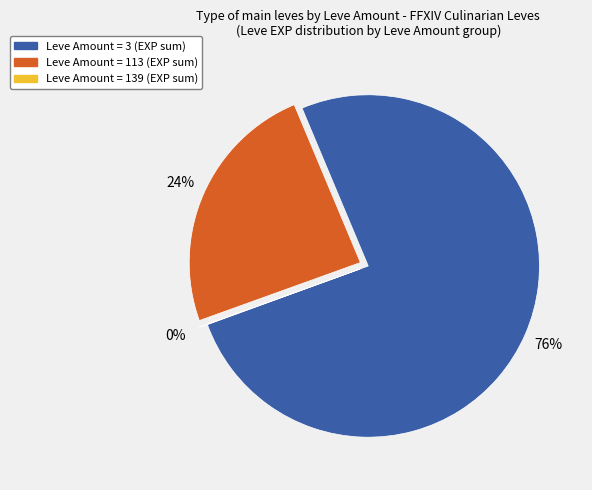

To the nearest percent, what is the difference between the largest and smallest slice percentages?

76%